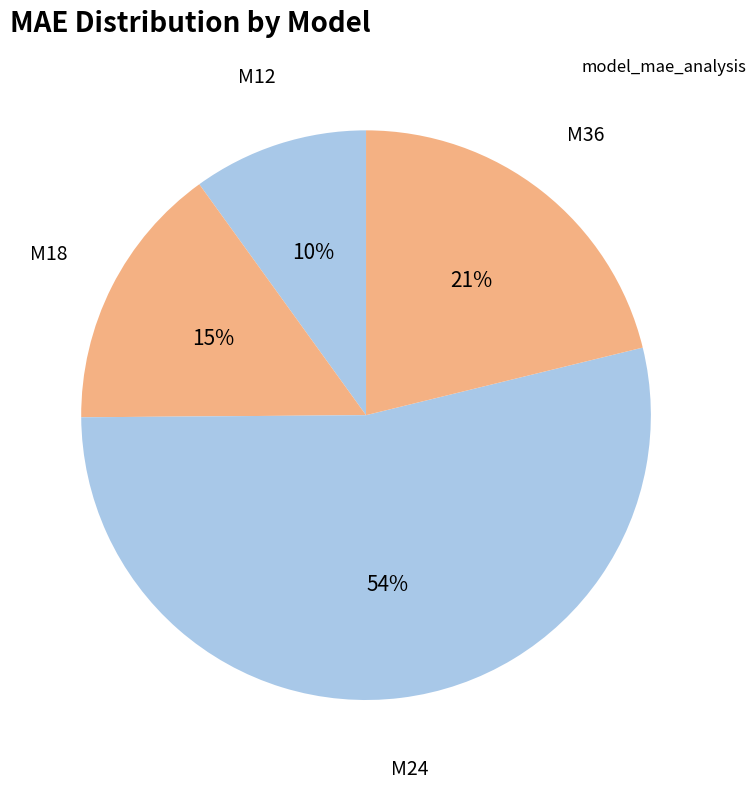

How many slices are in this pie chart?

4